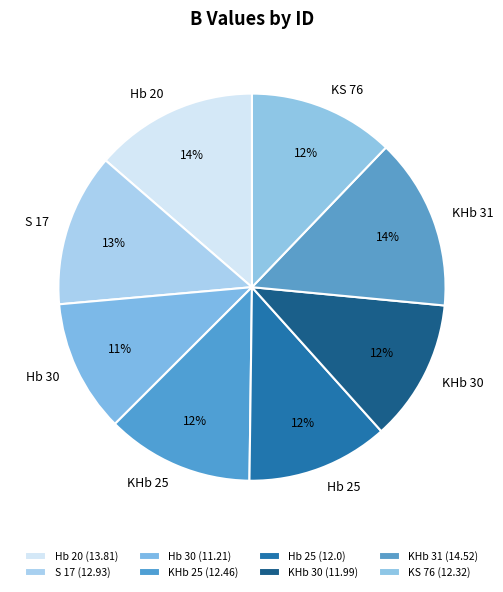

To the nearest percent, what is the difference between the Hb 30 and KHb 31 slice percentages?

3%